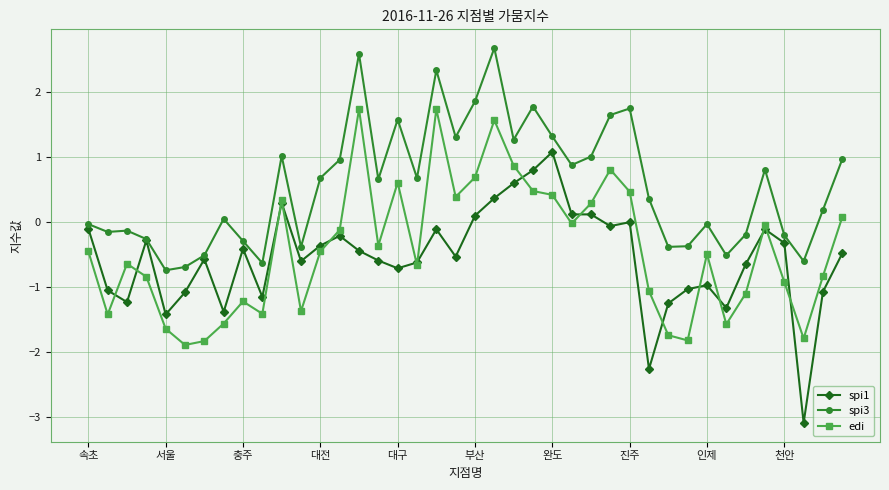

What are all the series names shown in the legend?

spi1, spi3, edi